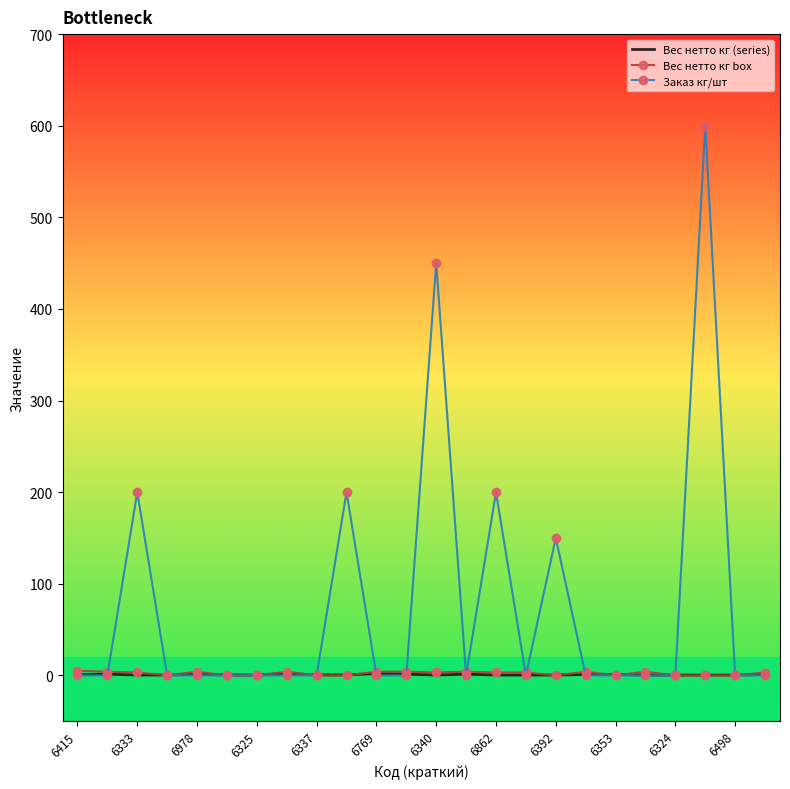

Which series has the largest total across all categories?

Заказ кг/шт